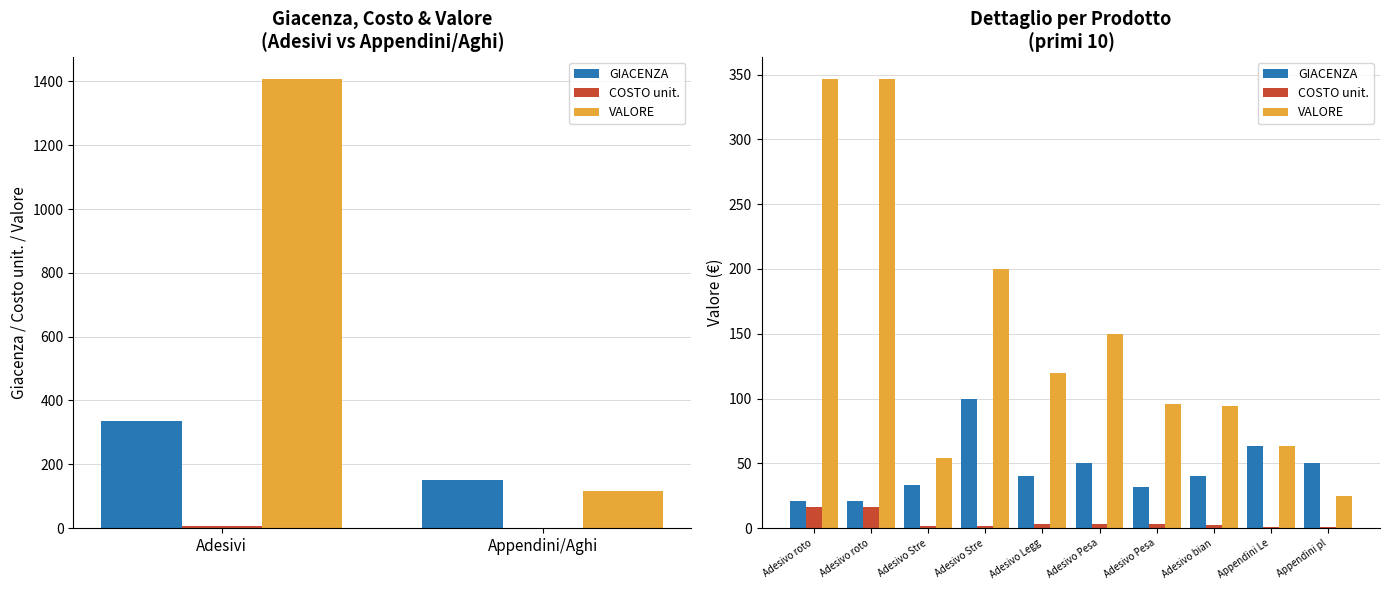

Which series has the largest range (max minus min)?

VALORE